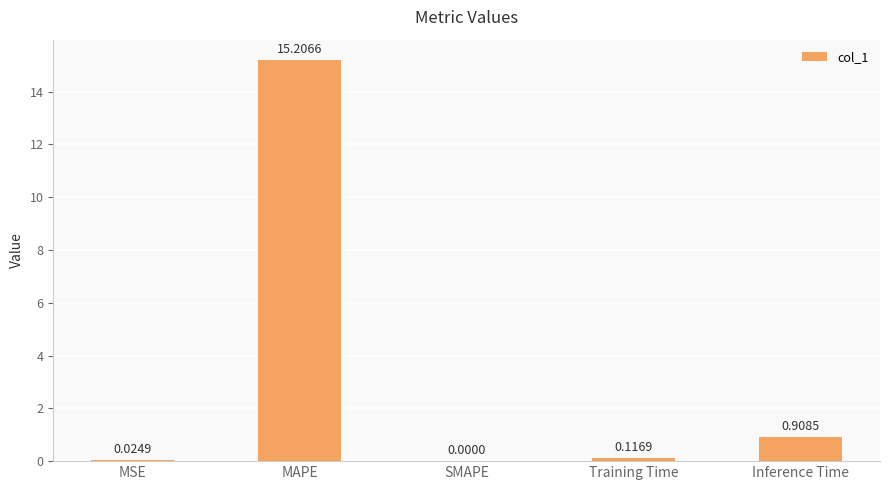

Where is the data nearest to the value 7?

Inference Time